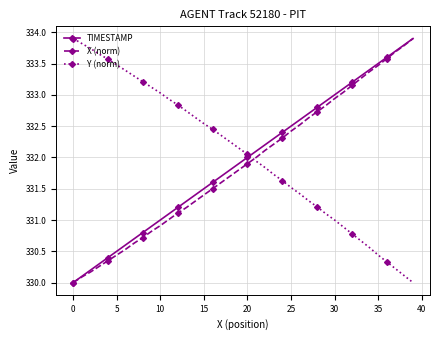

What is the maximum value shown in the chart?

333.9